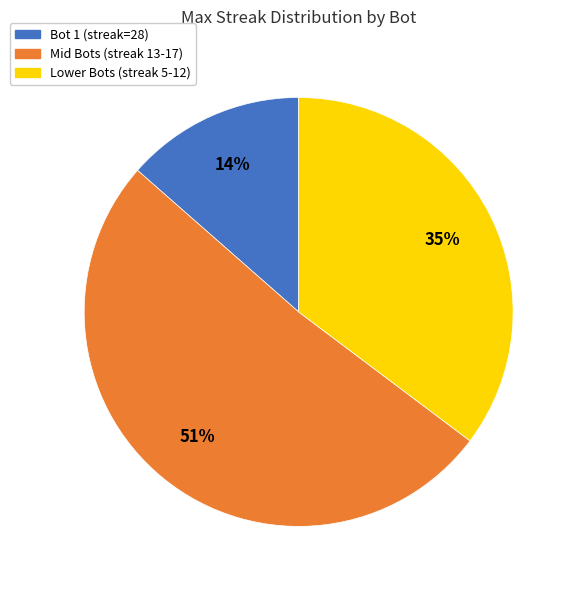

The Bot 1 (streak=28) slice represents 14% of the pie. True or false?

True